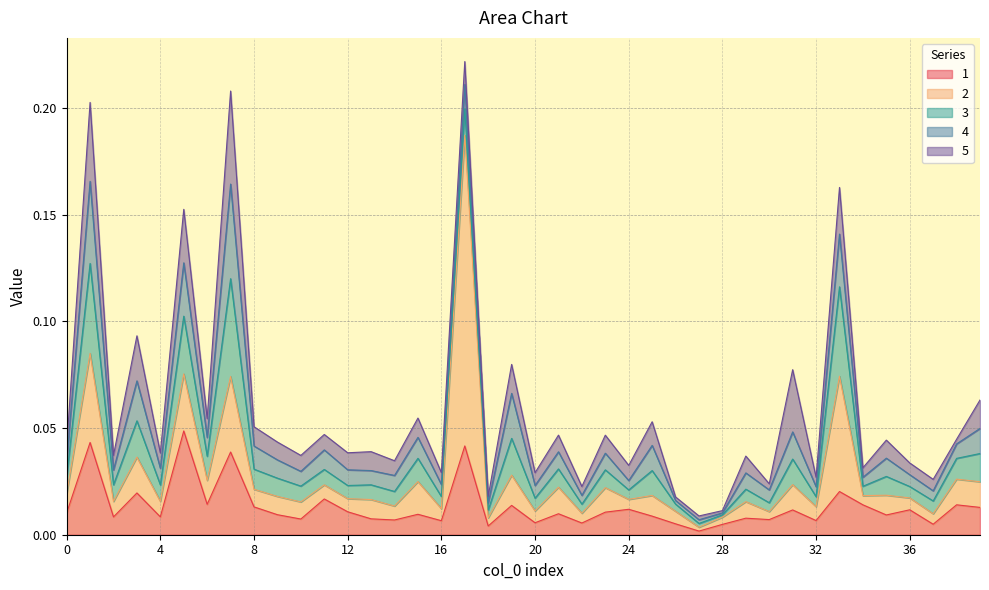

Which category has the highest value in the 3 series?

7